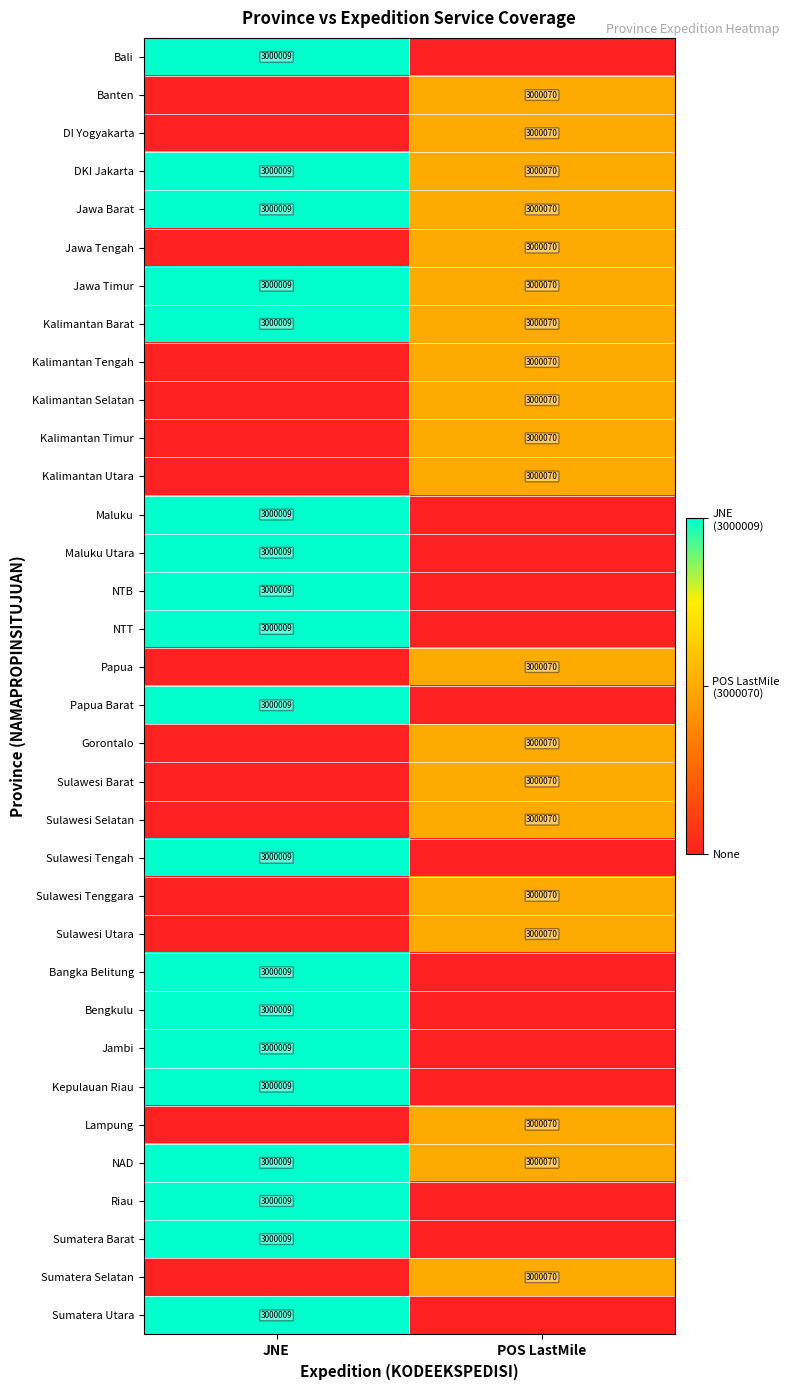

What is the sum of the Jawa Timur values at JNE and POS LastMile?

6000079